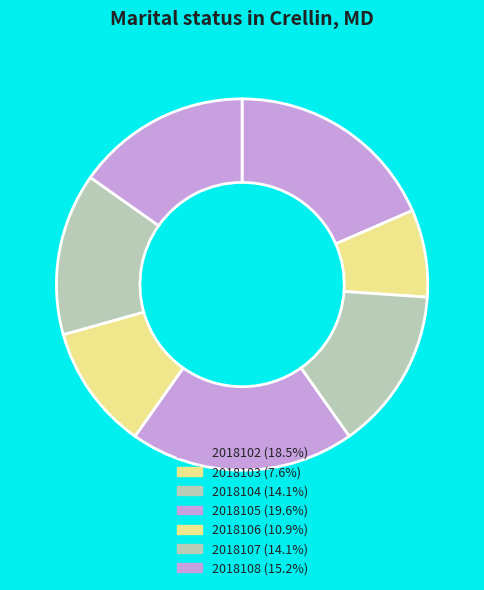

Count the number of slices in the pie.

7